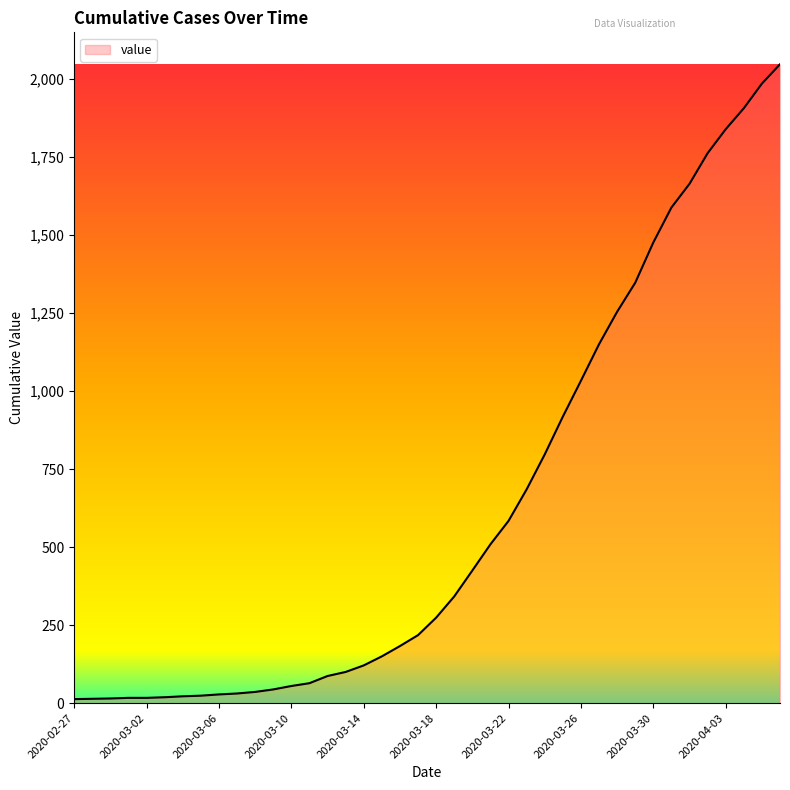

What is the minimum value shown in the chart?

13